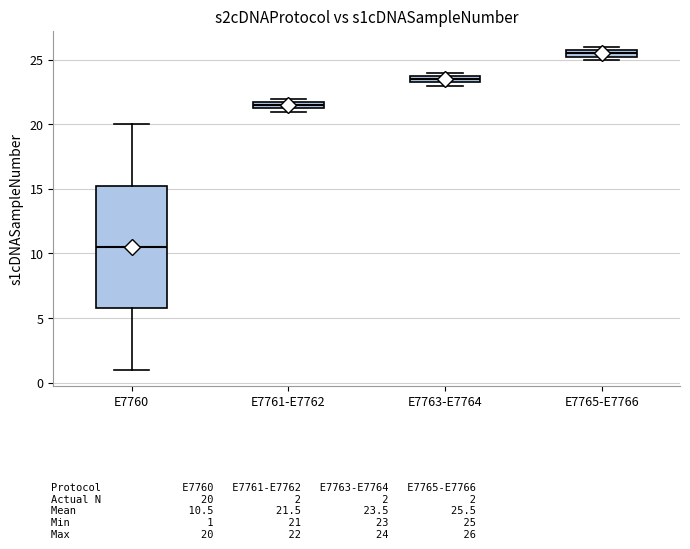

Where is the lower edge of the box for E7761-E7762 on the y-axis? The values are not printed on the chart, so give them approximately, as read against the axis.

21.5